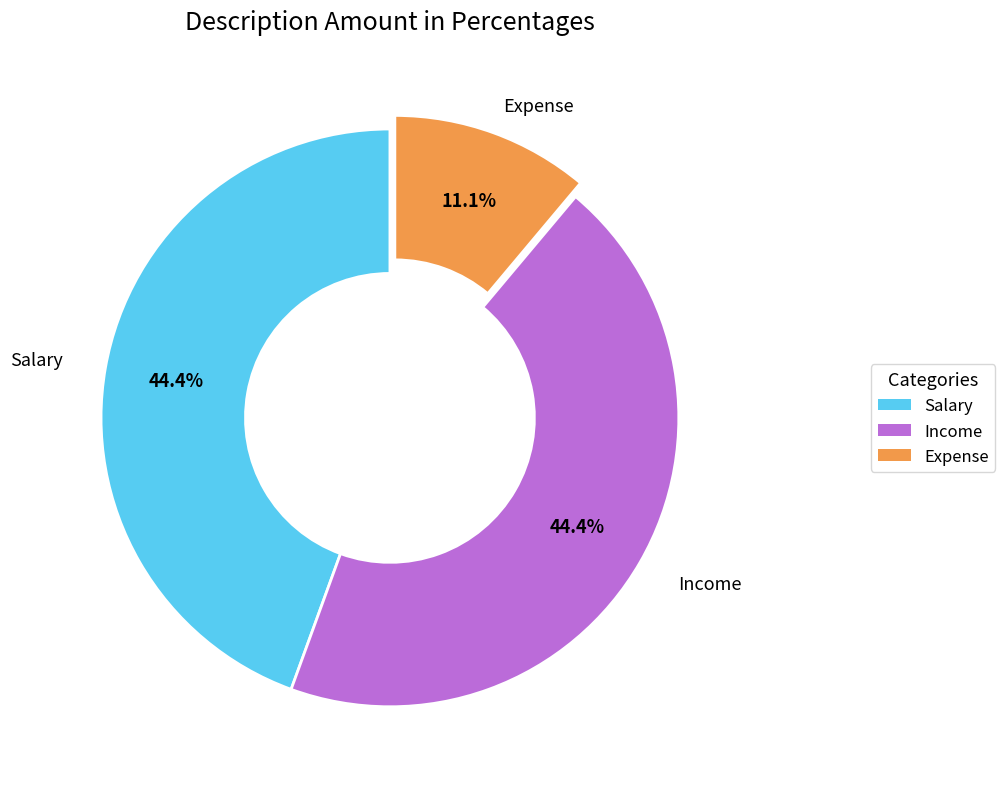

True or false: Expense accounts for 11% of the total.

True